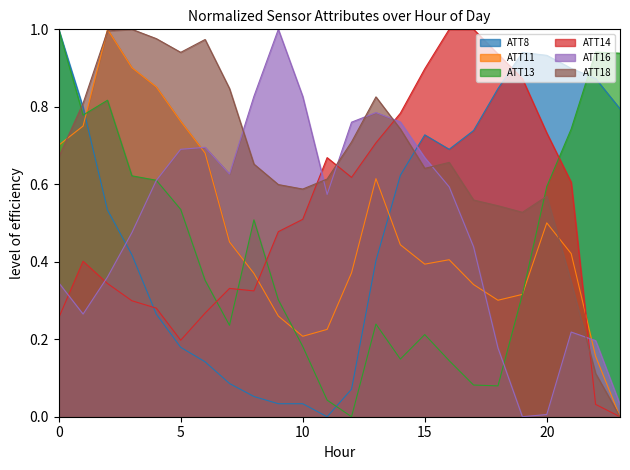

Which series has the largest range (max minus min)?

ATT8